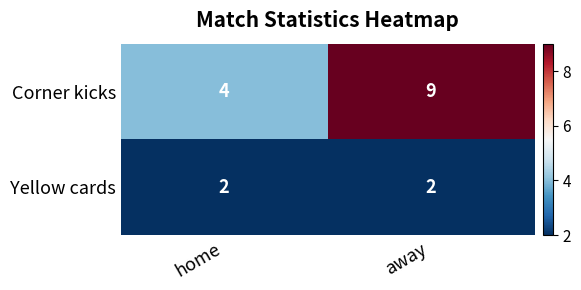

Is it true that Corner kicks equals 3 at home?

False